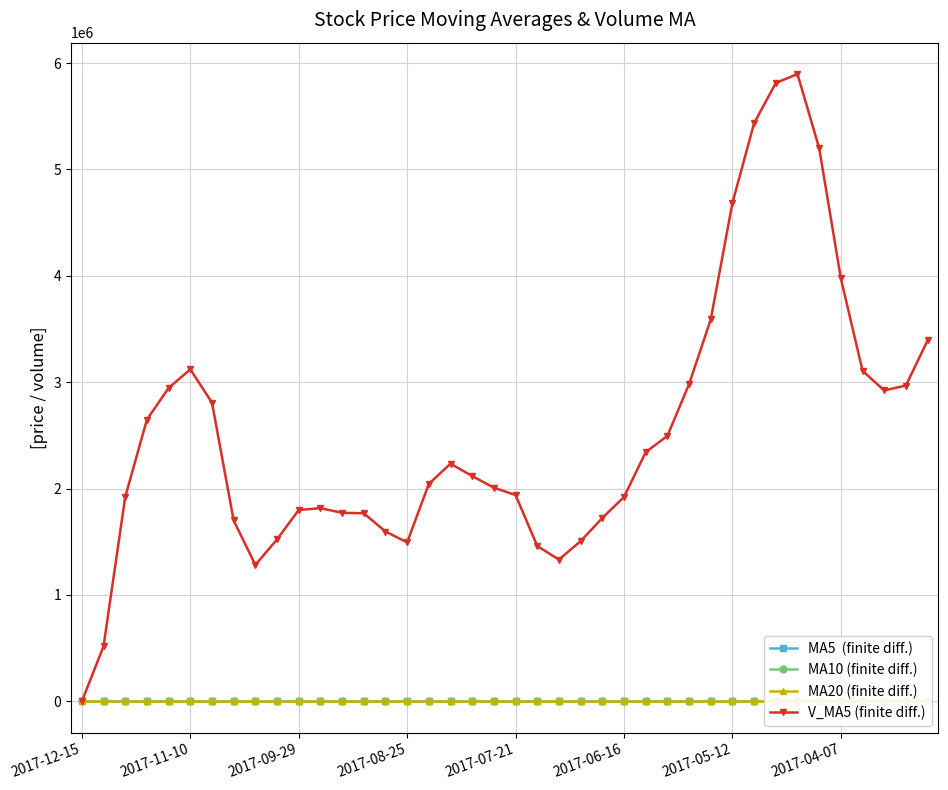

Reading left to right, list all the values displayed in this chart.

MA5  (finite diff.): 8.7	8.7	8.8	8.9	8.9	8.9	8.8	8.7	8.7	8.7	8.8	8.8	8.7	8.6	8.6	8.6	8.7	8.7	8.8	8.8	8.8	8.7	8.7	8.8	8.8	8.8	8.8	8.8	8.8	8.9	9.0	9.1	9.1	9.2	9.1	9.0	8.9	8.9	8.9	9.0
MA10 (finite diff.): 8.8	8.8	8.8	8.8	8.8	8.8	8.8	8.7	8.7	8.7	8.7	8.7	8.7	8.7	8.7	8.7	8.7	8.7	8.8	8.8	8.8	8.8	8.8	8.8	8.9	8.9	9.0	9.0	9.0	9.0	9.0	9.0	9.0	9.0	9.0	9.0	8.9	8.9	8.9	9.0
MA20 (finite diff.): 8.7	8.7	8.8	8.8	8.8	8.7	8.7	8.7	8.7	8.7	8.7	8.7	8.8	8.8	8.8	8.8	8.8	8.9	8.9	8.9	8.9	8.9	8.9	8.9	8.9	9.0	9.0	9.0	9.0	9.0	9.0	9.0	9.0	9.0	9.0	9.0	9.0	9.0	9.0	9.0
V_MA5 (finite diff.): 0.0	517581.5	1921464.9	2648358.5	2945308.1	3120698.3	2807507.3	1700228.3	1282452.4	1522315.1	1799011.6	1815548.1	1772657.4	1767538.0	1596456.1	1493881.6	2043872.7	2233913.5	2117405.9	2008137.1	1938822.8	1459665.5	1332354.0	1506316.4	1723494.6	1920903.0	2342207.7	2495194.9	2981417.1	3589809.0	4685001.8	5434616.8	5812536.2	5896584.1	5199272.9	3975197.5	3106624.8	2922120.4	2968843.3	3393209.0